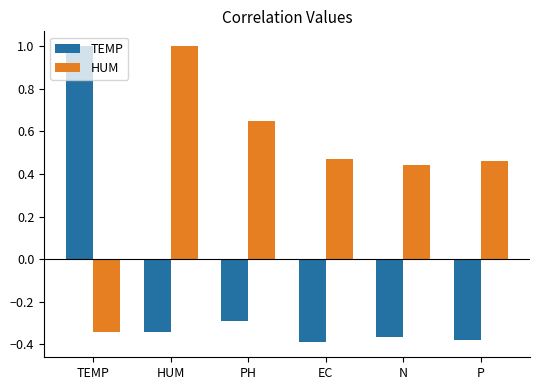

What is the difference between the highest and lowest values at HUM?

1.3